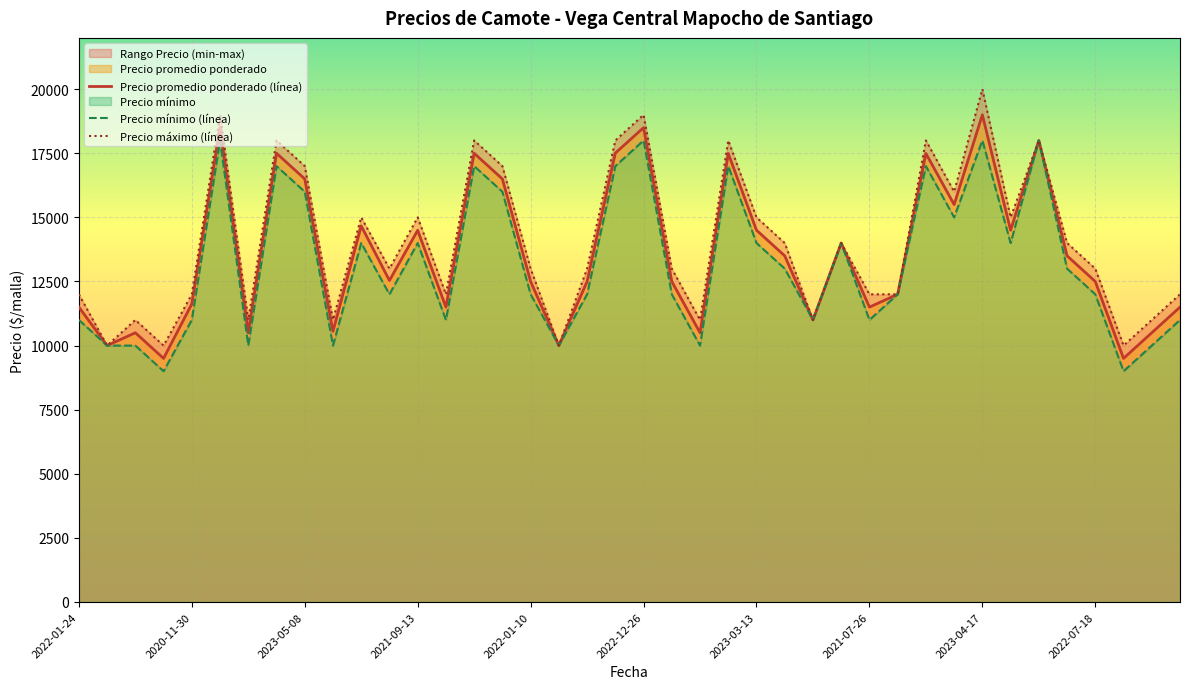

Where does the Precio minimo series first go above 12000?

2023-01-23